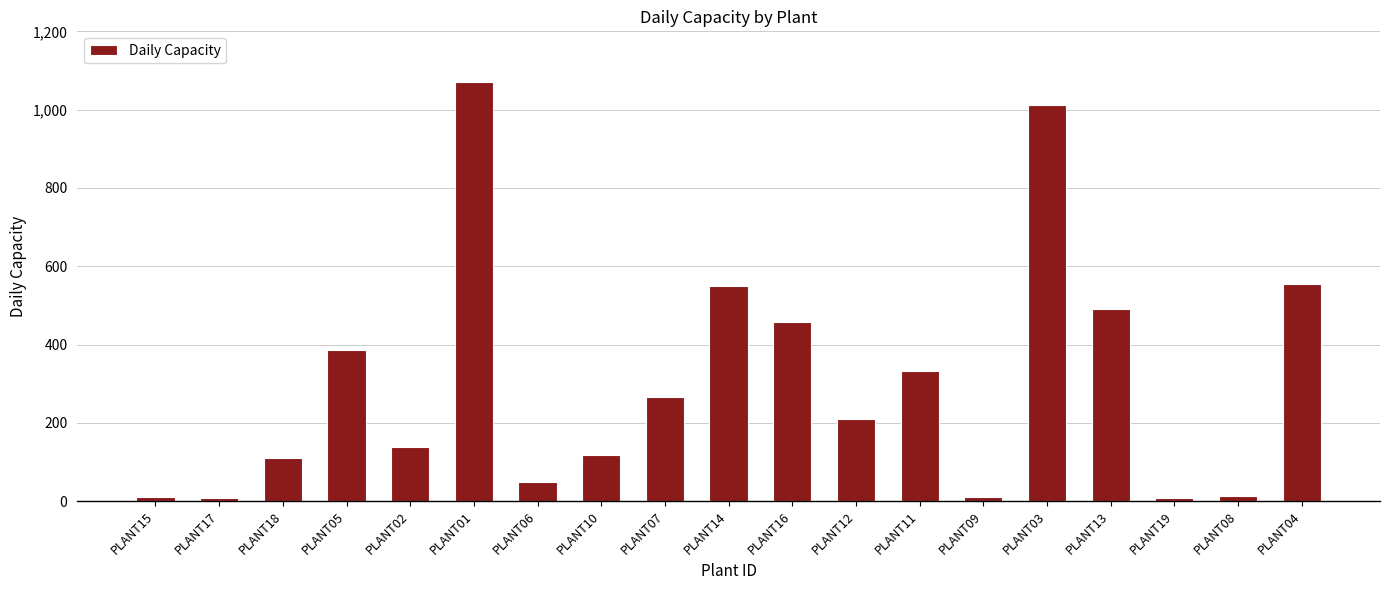

Which has a higher value, PLANT01 or PLANT18?

PLANT01